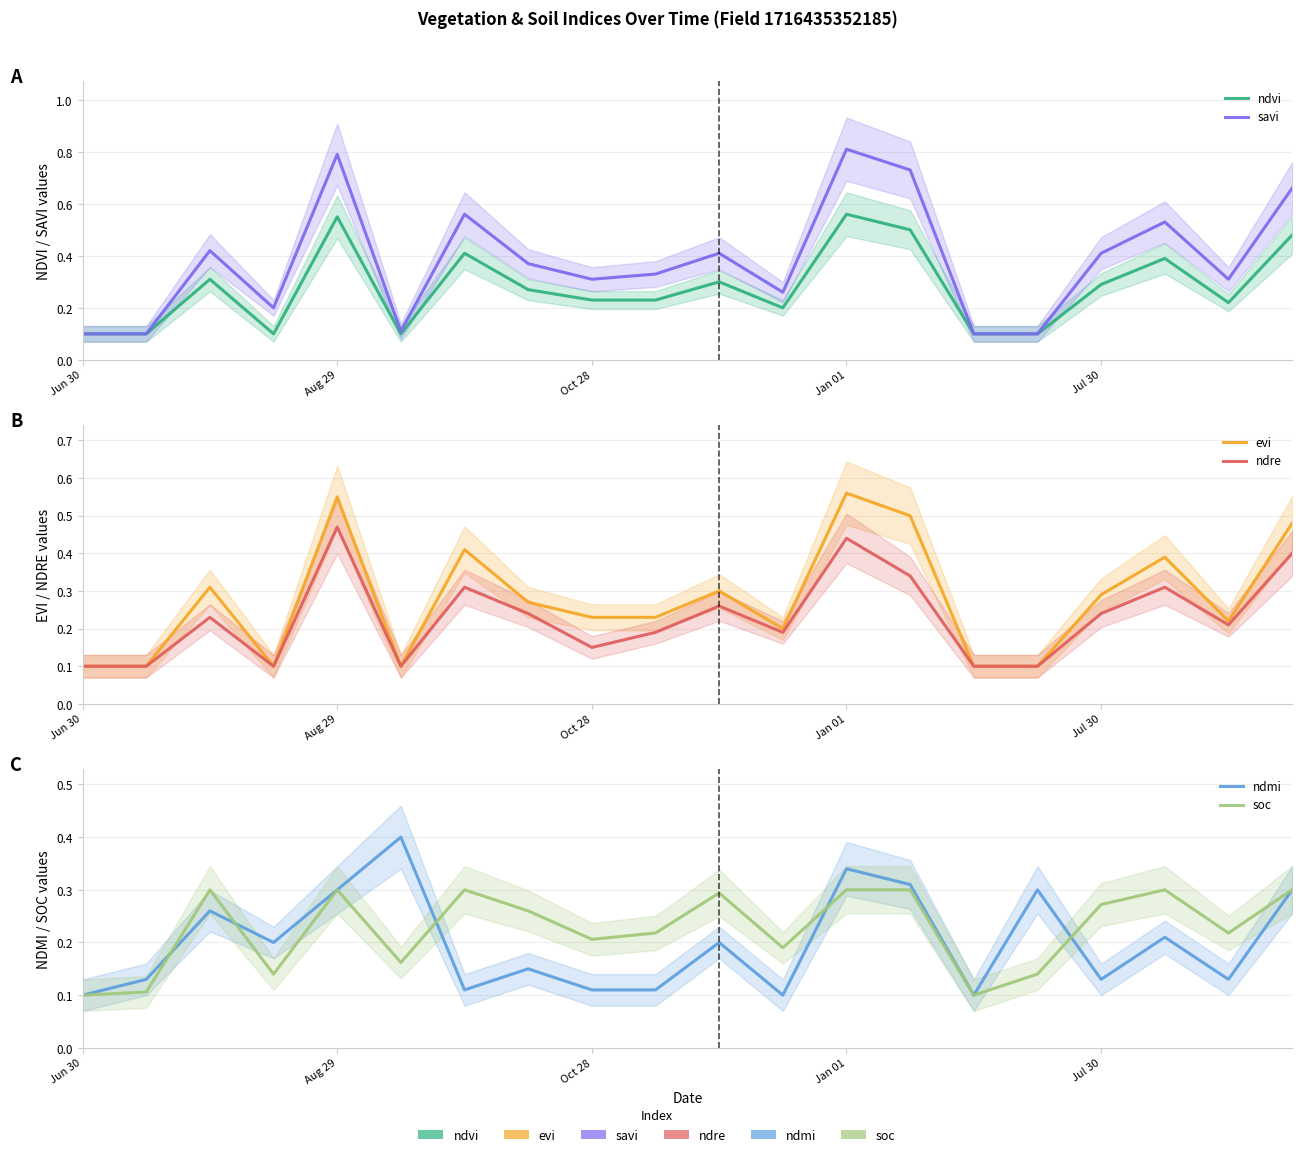

At how many categories does at least one series exceed 0?

20